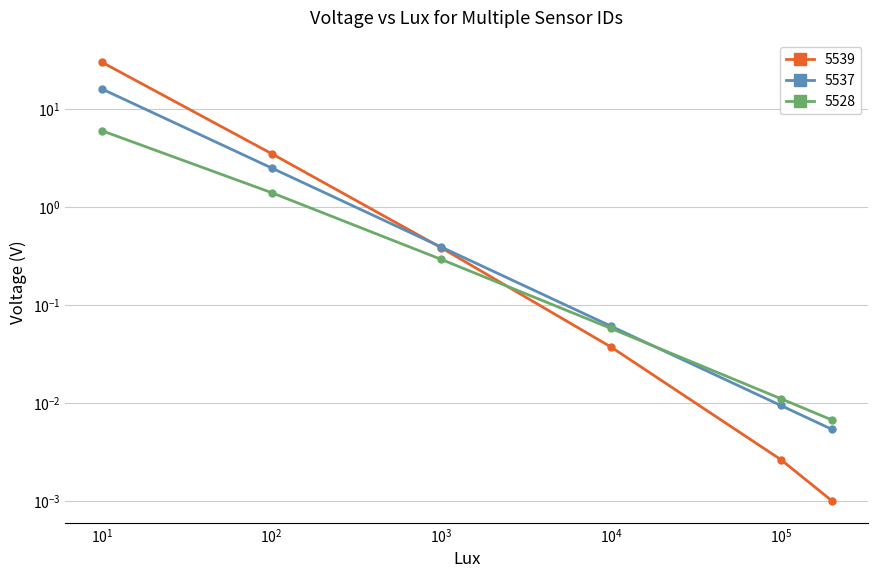

Reading right to left, what are all the values shown in this chart?

5539: 0.0	0.0	0.0	0.4	3.5	30.0
5537: 0.0	0.0	0.1	0.4	2.5	16.0
5528: 0.0	0.0	0.1	0.3	1.4	6.0